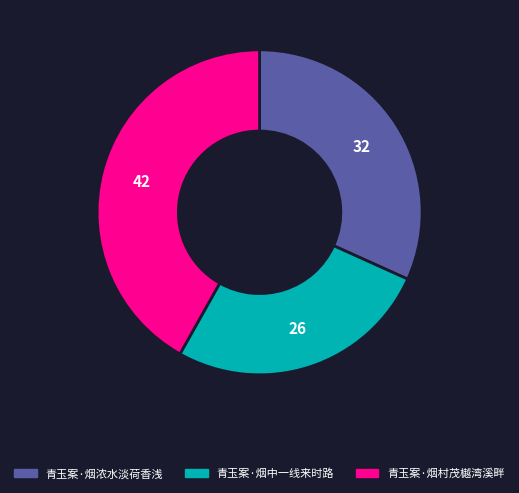

How many slices are in this pie chart?

3